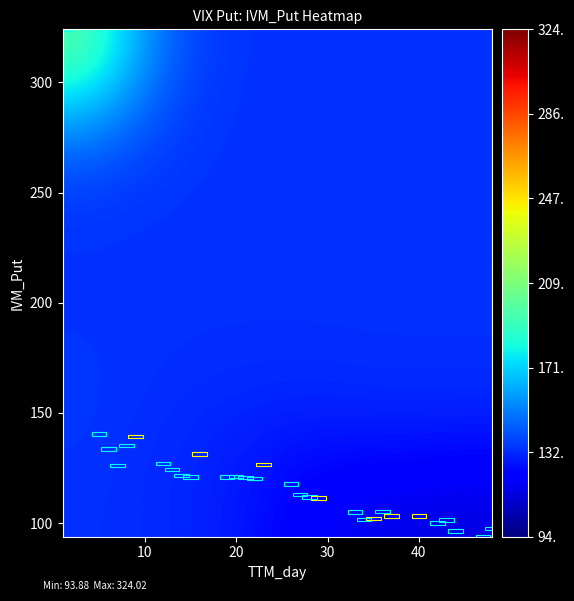

Count the number of data series in this chart.

10